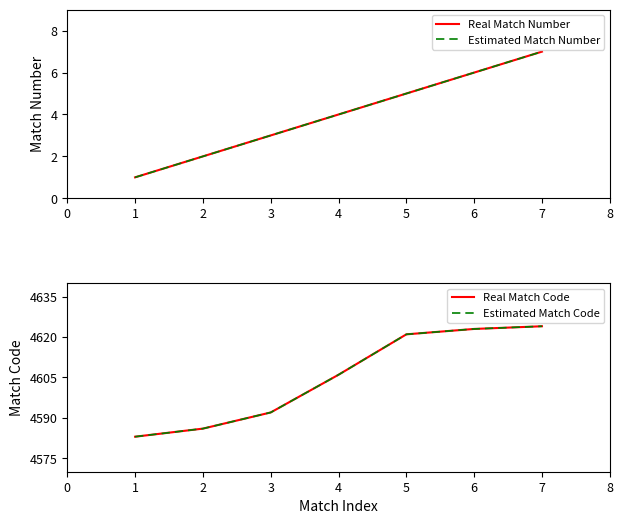

What are all the series names shown in the legend?

Real Match Number, Estimated Match Number, Real Match Code, Estimated Match Code